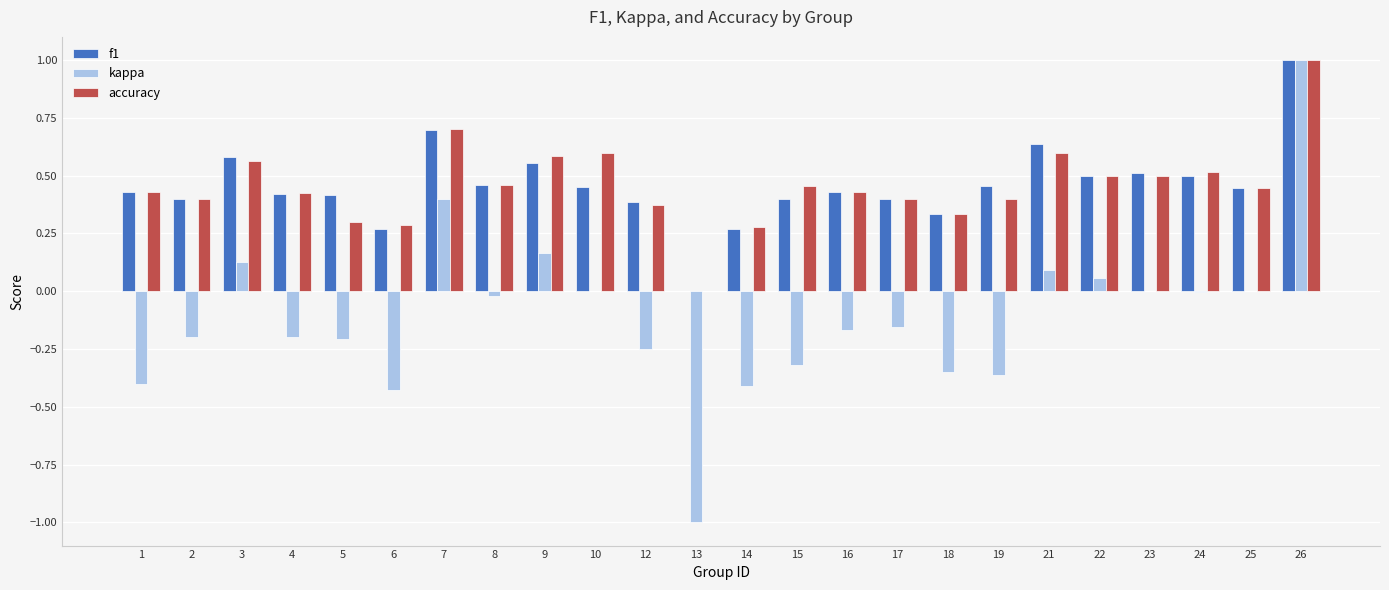

How many series are shown in this chart?

3